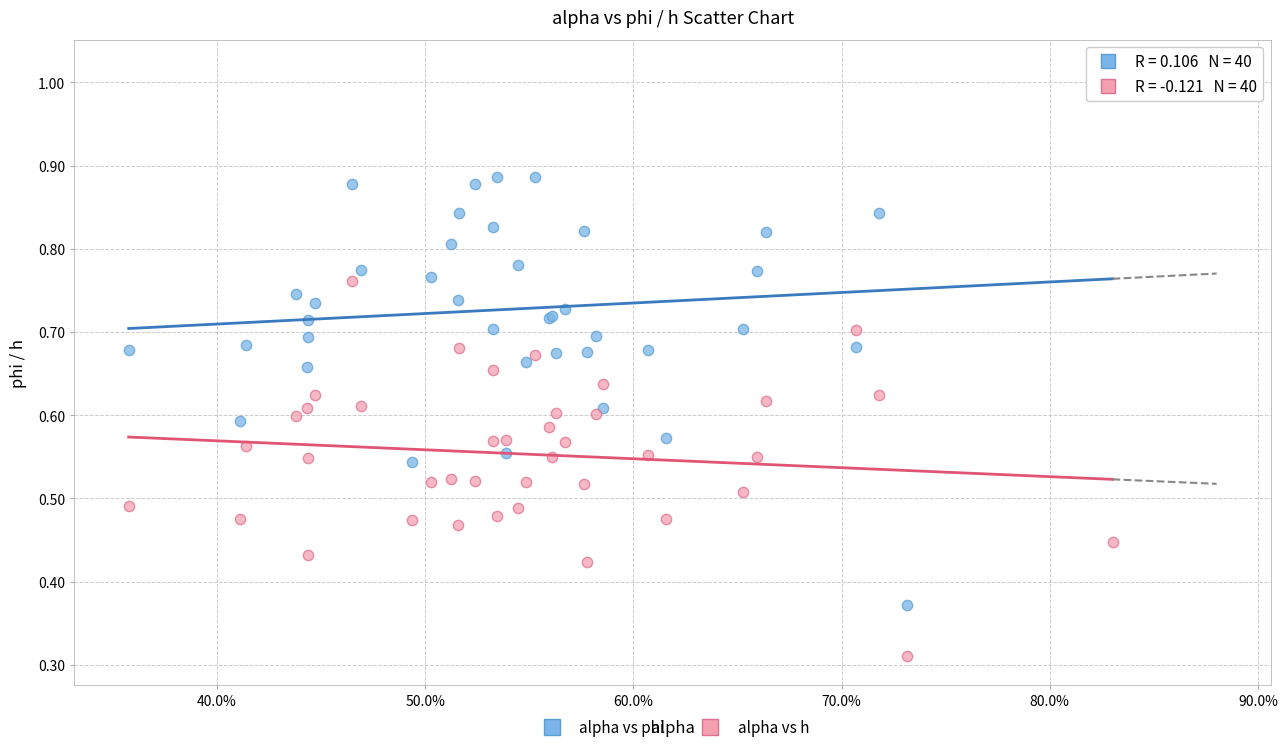

Which series contains the highest Y value?

alpha vs phi